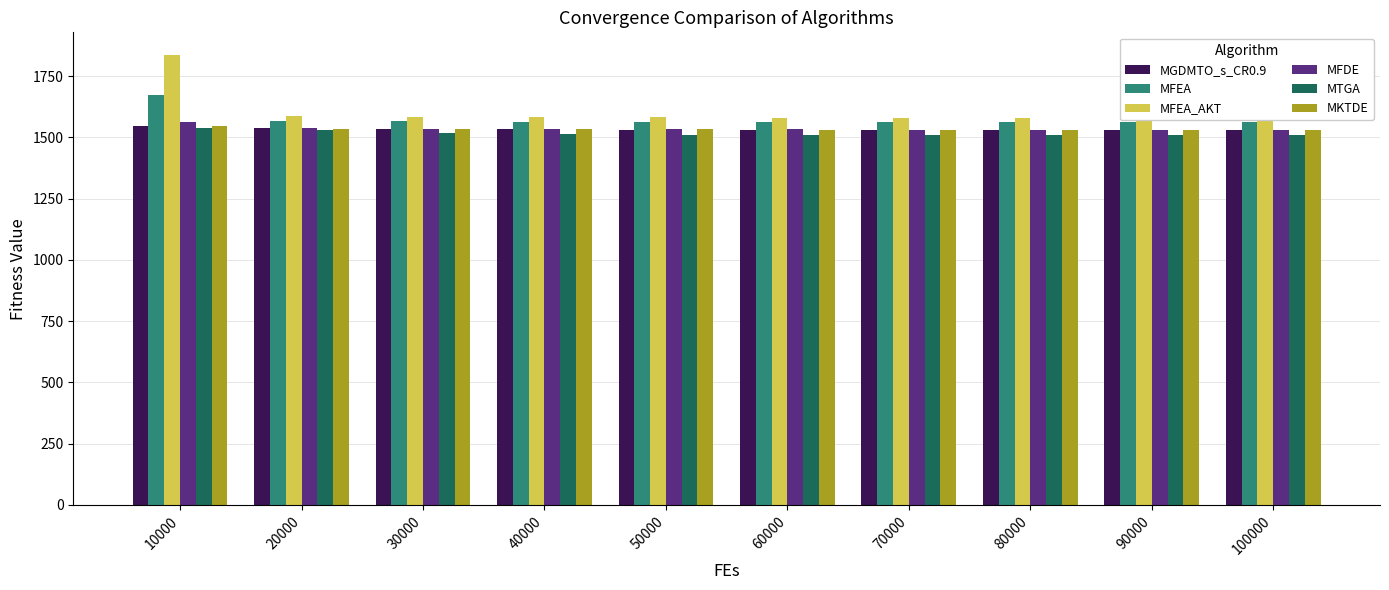

Where does the MTGA series first go above 1509?

10000